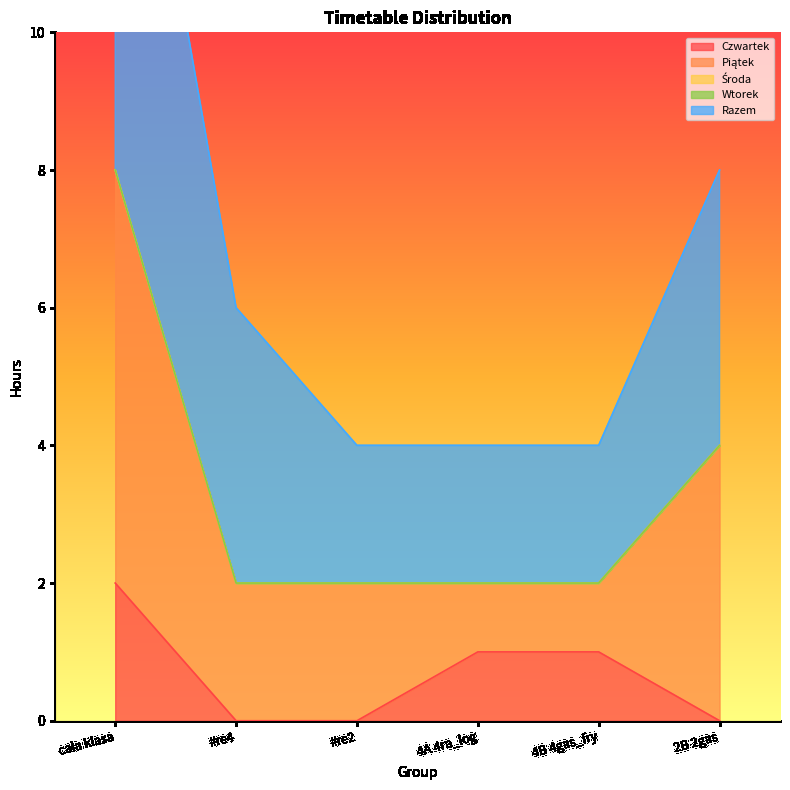

Reading left to right, transcribe all the data shown in this chart.

Czwartek: cała klasa=2	#re4=0	#re2=0	4A 4ra_log=1	4B 4gas_fry=1	2B 2gas=0
Piątek: cała klasa=6	#re4=2	#re2=2	4A 4ra_log=1	4B 4gas_fry=1	2B 2gas=4
Środa: cała klasa=0	#re4=0	#re2=0	4A 4ra_log=0	4B 4gas_fry=0	2B 2gas=0
Wtorek: cała klasa=0	#re4=0	#re2=0	4A 4ra_log=0	4B 4gas_fry=0	2B 2gas=0
Razem: cała klasa=8	#re4=4	#re2=2	4A 4ra_log=2	4B 4gas_fry=2	2B 2gas=4